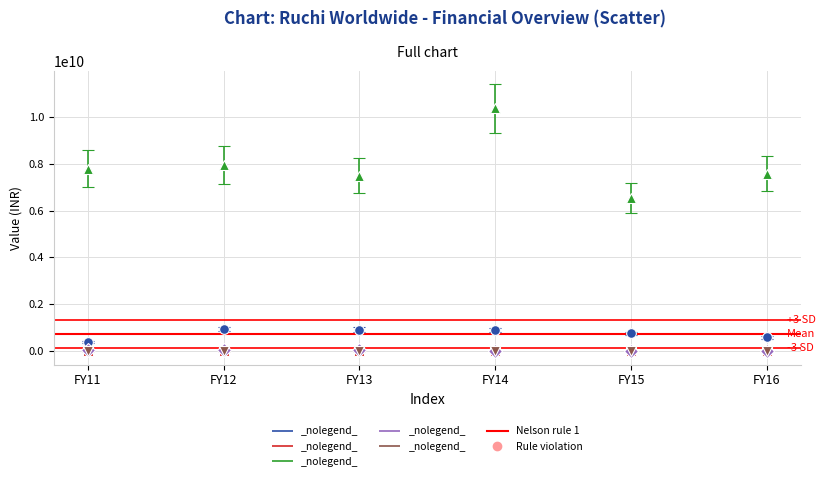

Which category has the highest value across all series?

FY14